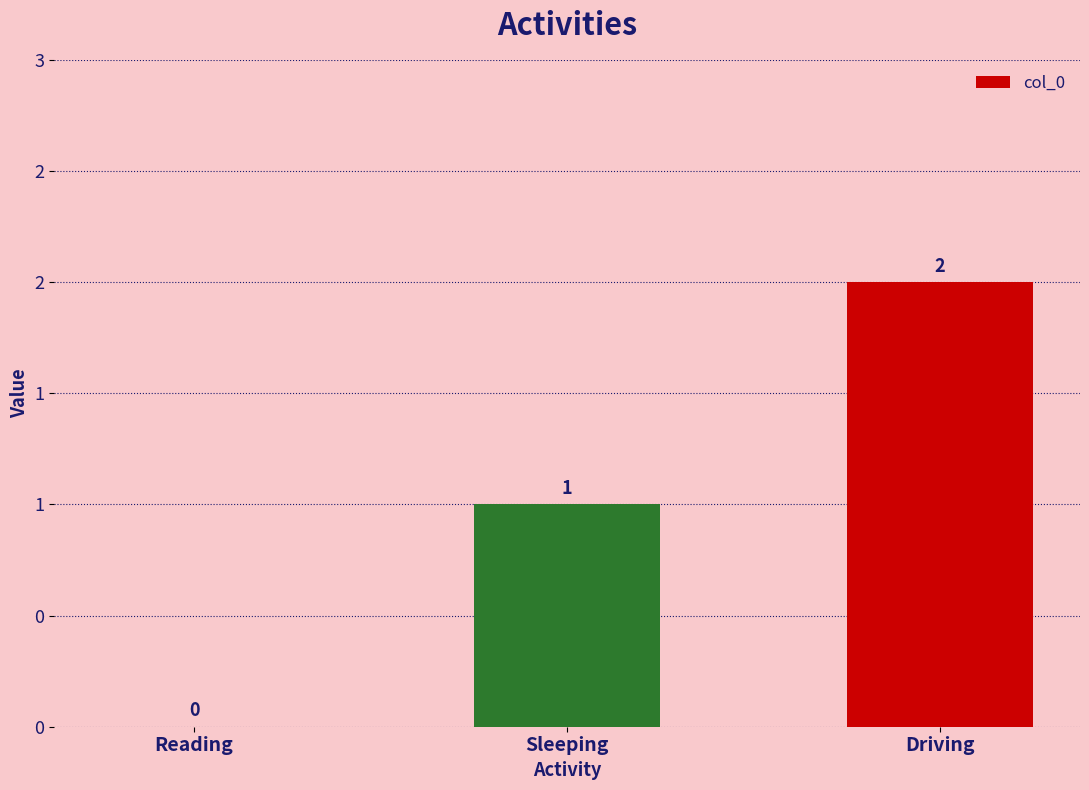

The chart shows a value of 2 at Driving. True or false?

True